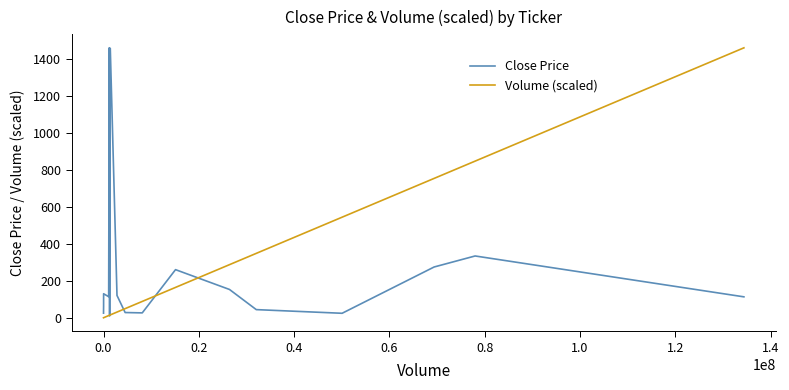

What is the maximum value for Volume (scaled)?

1458.4